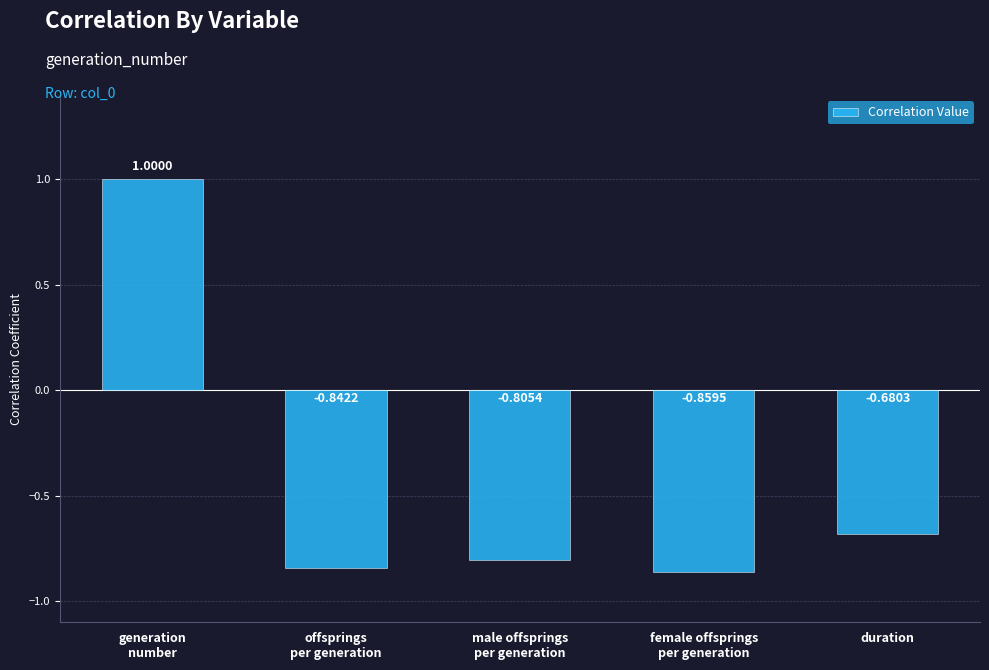

What is the label of the 5th bar from the left?

duration